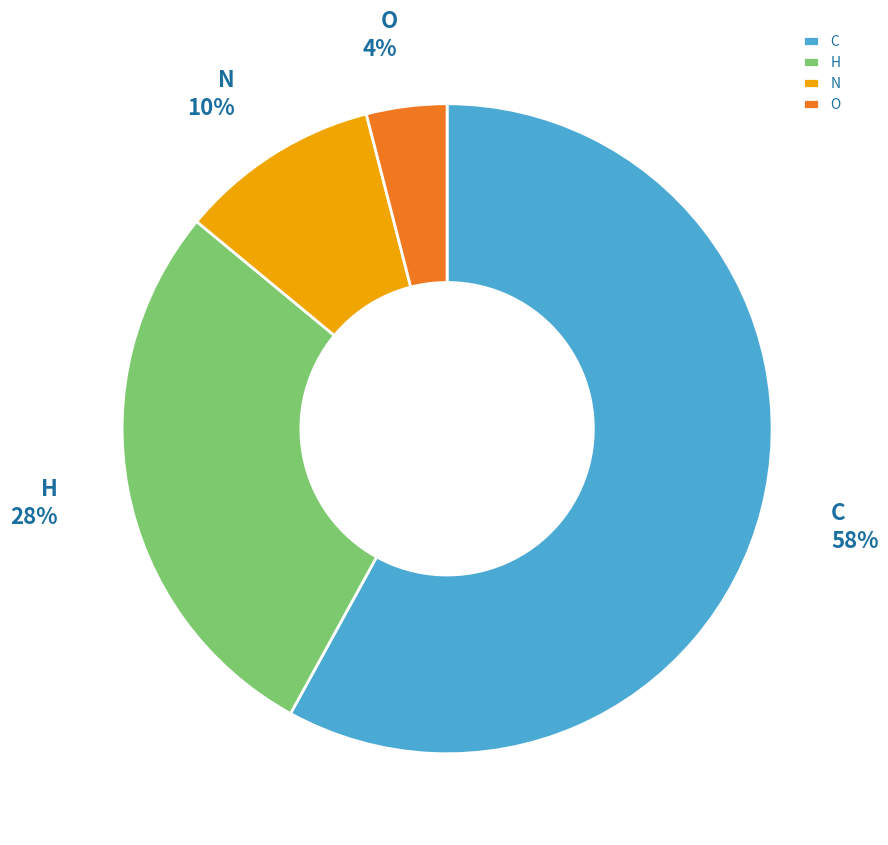

What is the smallest slice in the pie chart?

O